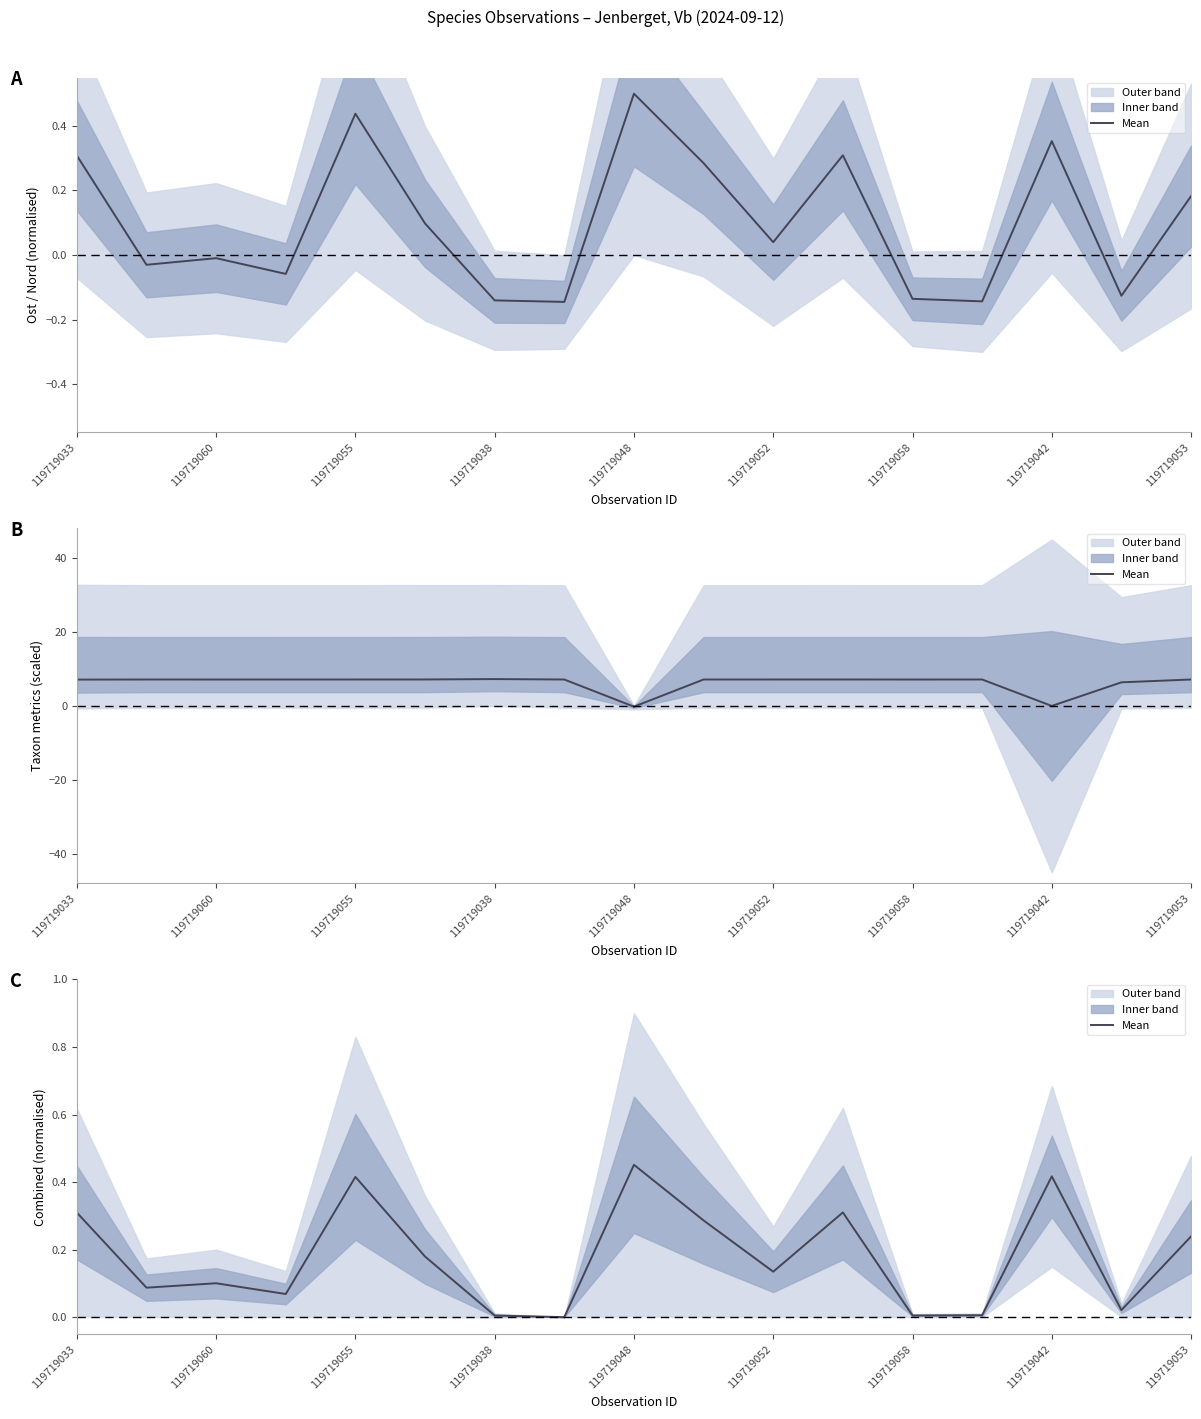

Is it true that the value at 119719042 is 0.0?

True